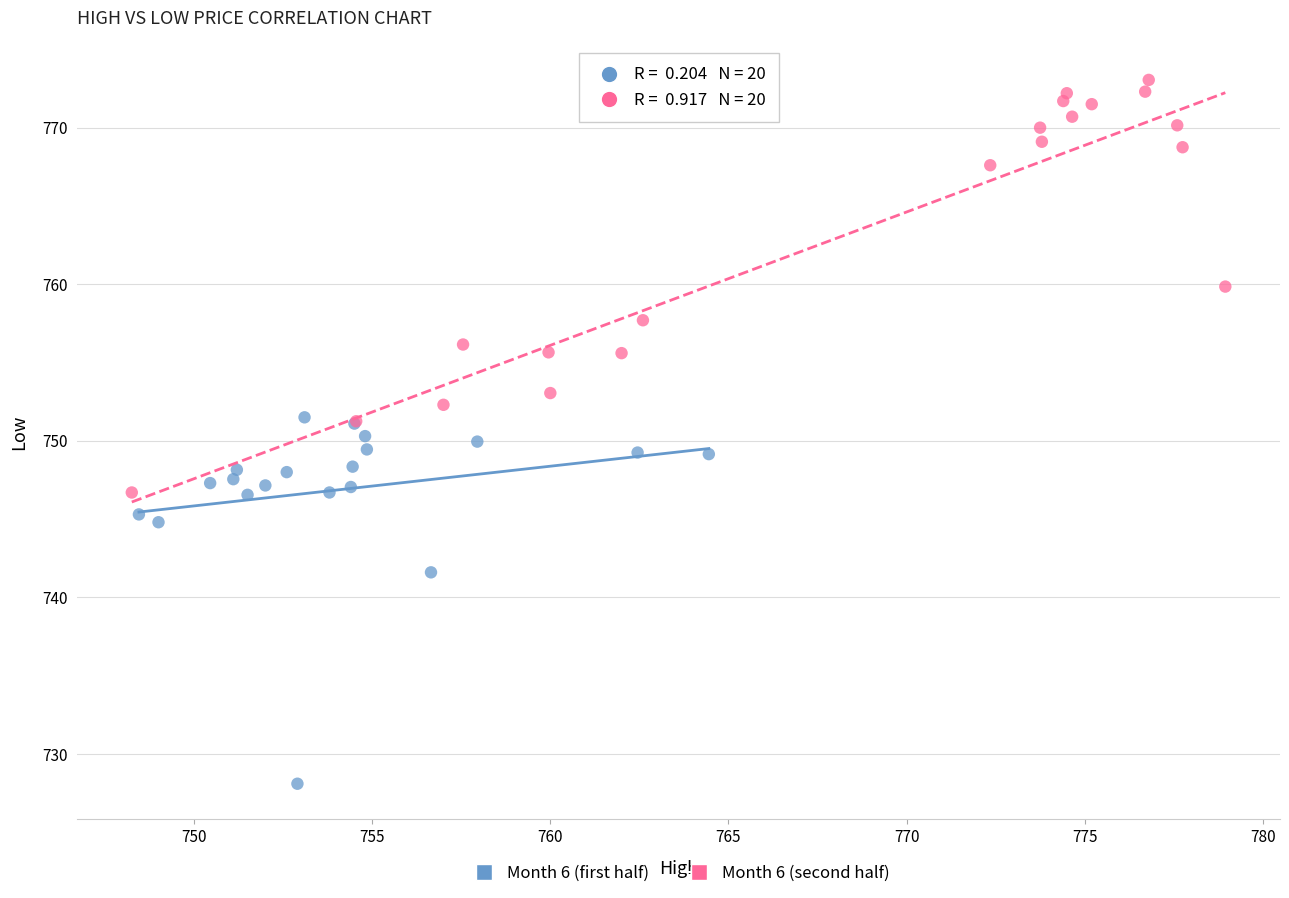

Which series reaches the minimum Y coordinate?

Month 6 (first half)